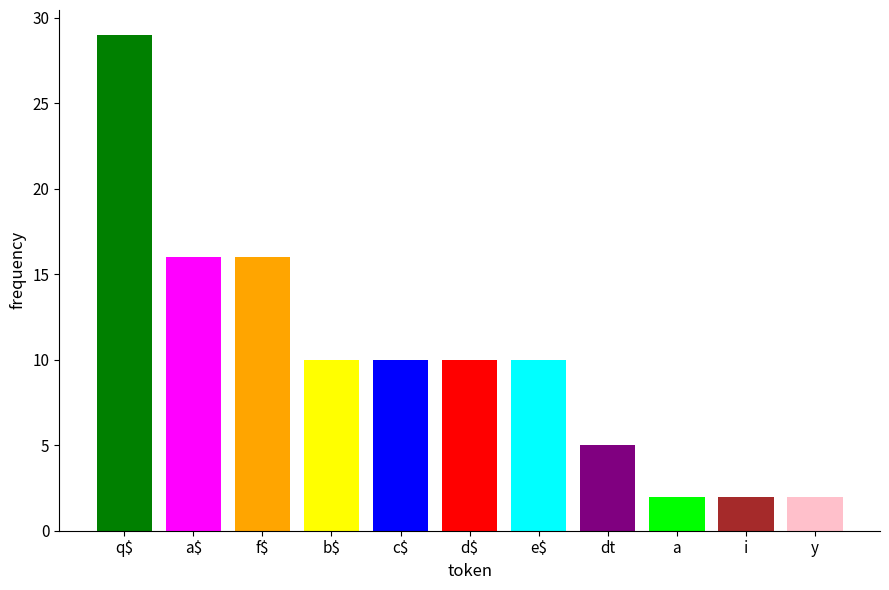

Does the chart contain any negative values?

No